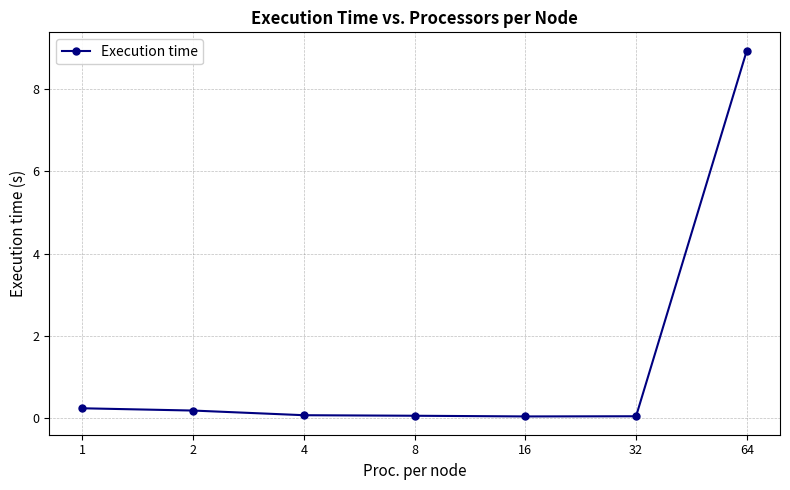

True or false: the data has more than 2 interior local peaks.

False